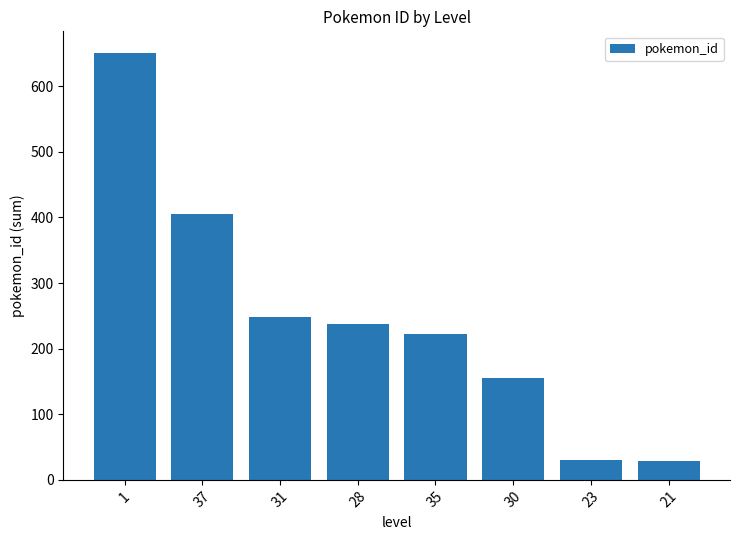

How many bars are there in total?

8